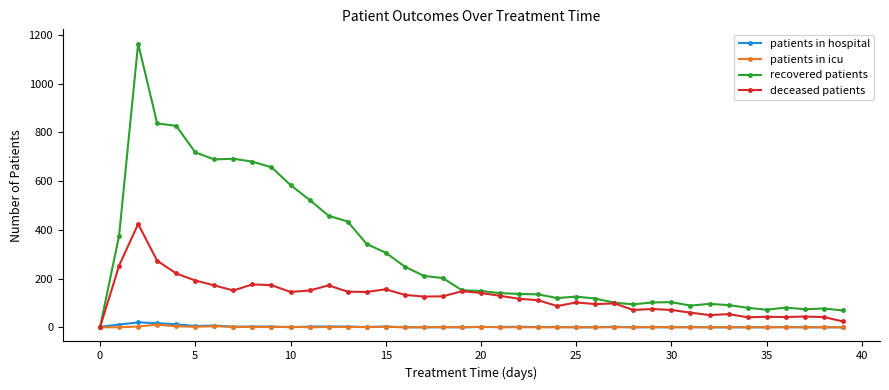

How many data points does each series have?

40